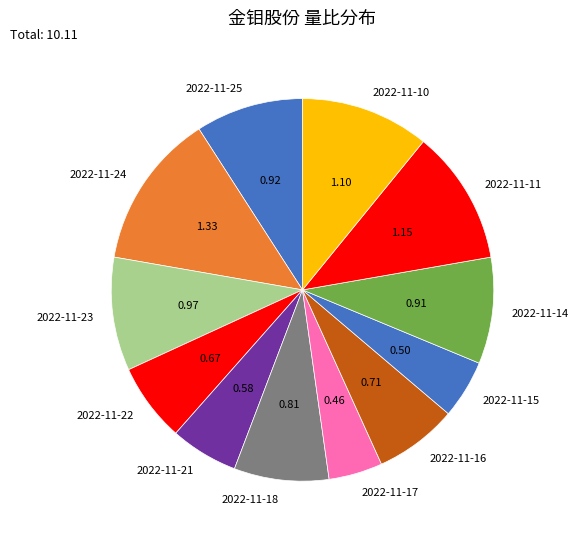

Which has a higher value, 2022-11-11 or 2022-11-24?

2022-11-24